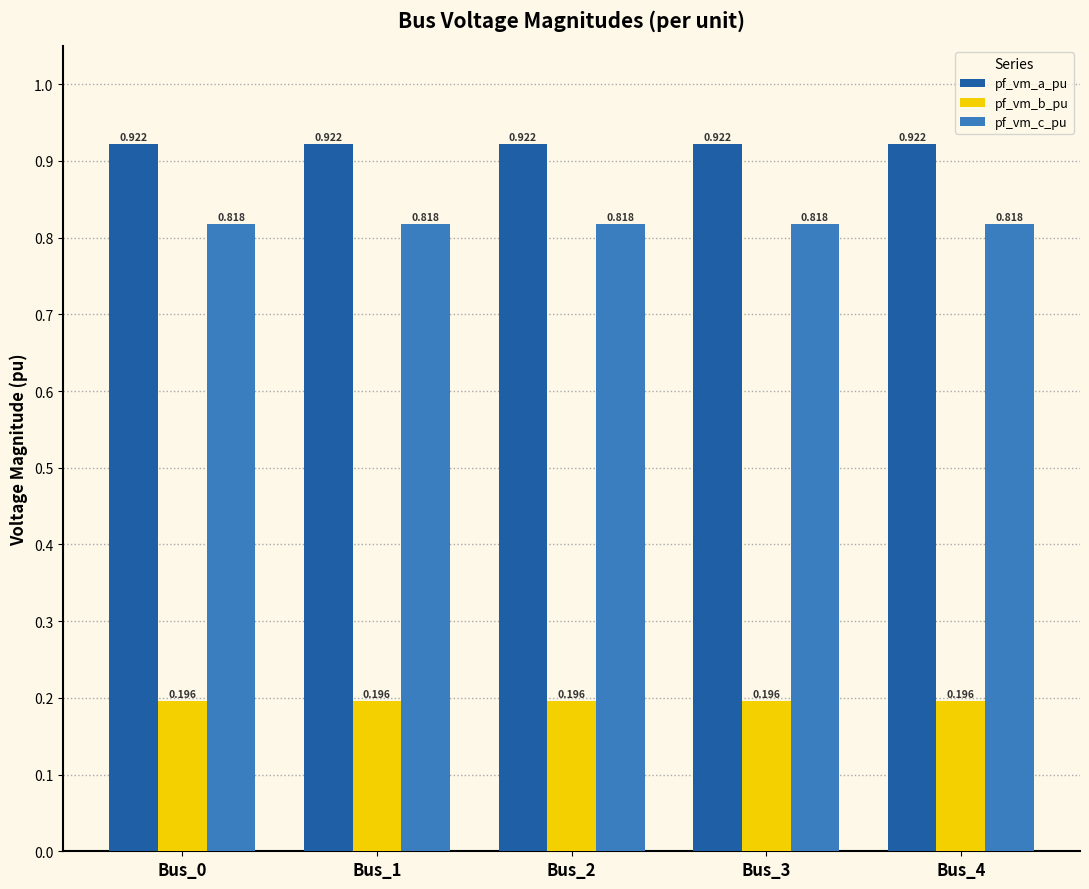

At Bus_1, list the series in order from smallest to largest.

pf_vm_b_pu, pf_vm_c_pu, pf_vm_a_pu